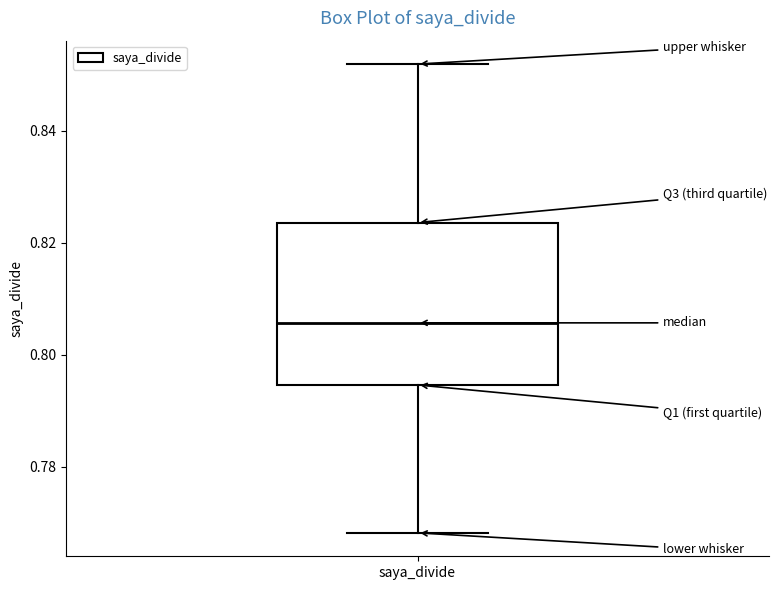

Transcribe this box plot: give where the median line is, the range the box spans, and where the two whiskers end, as read against the y-axis. The values are not printed on the chart, so give them approximately, as read against the axis.

median 0.806, box 0.794 to 0.824, whiskers 0.768 to 0.852